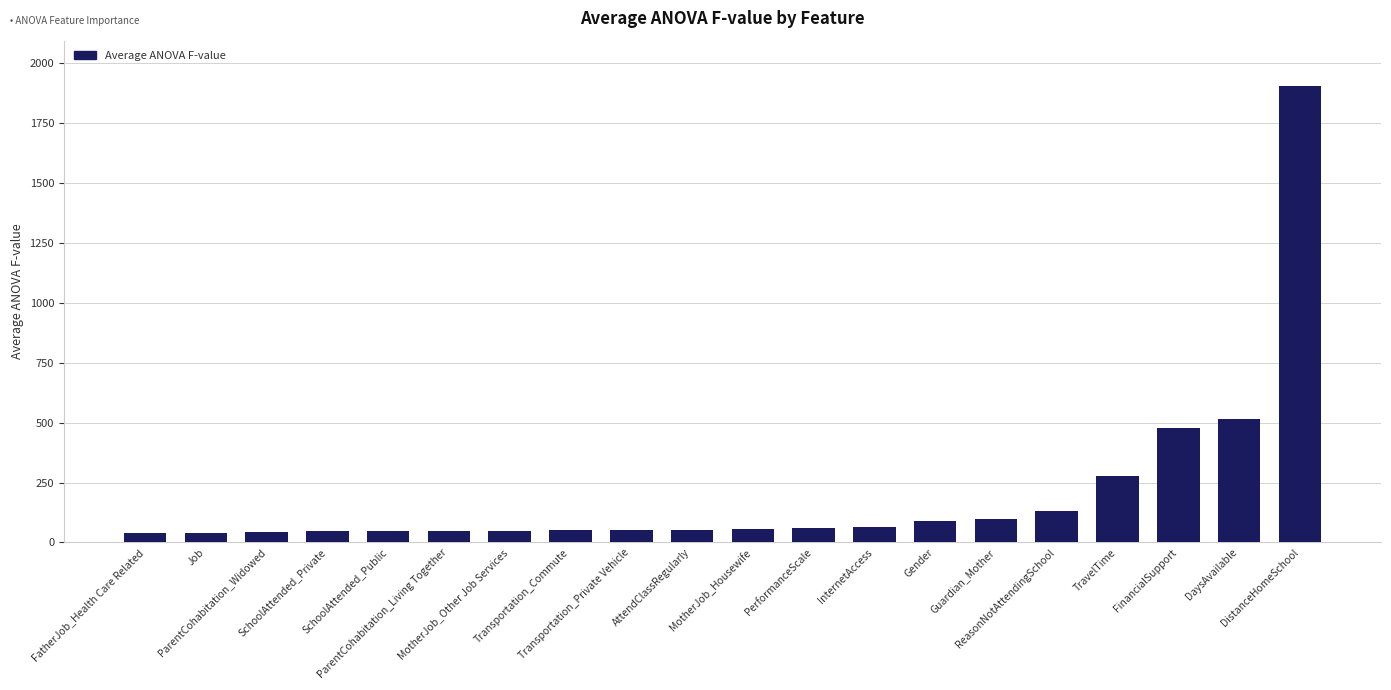

What is the sum of all values?

4147.7